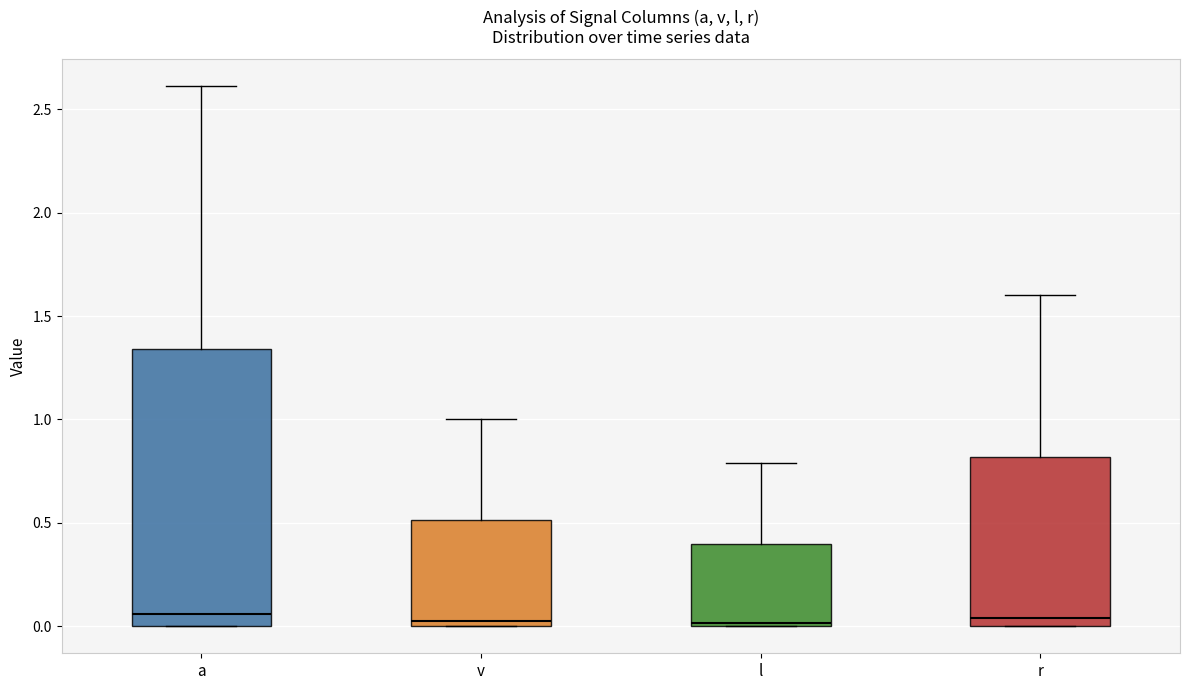

Reading left to right, transcribe this box plot: for each box, give where its median line is, the range the box spans, and where its two whiskers end, as read against the y-axis. The values are not printed on the chart, so give them approximately, as read against the axis.

a: median 0.05, box 0.00 to 1.35, whiskers 0.00 to 2.60
v: median 0.05, box 0.00 to 0.50, whiskers 0.00 to 1.00
l: median 0.00, box 0.00 to 0.40, whiskers 0.00 to 0.80
r: median 0.05, box 0.00 to 0.80, whiskers 0.00 to 1.60